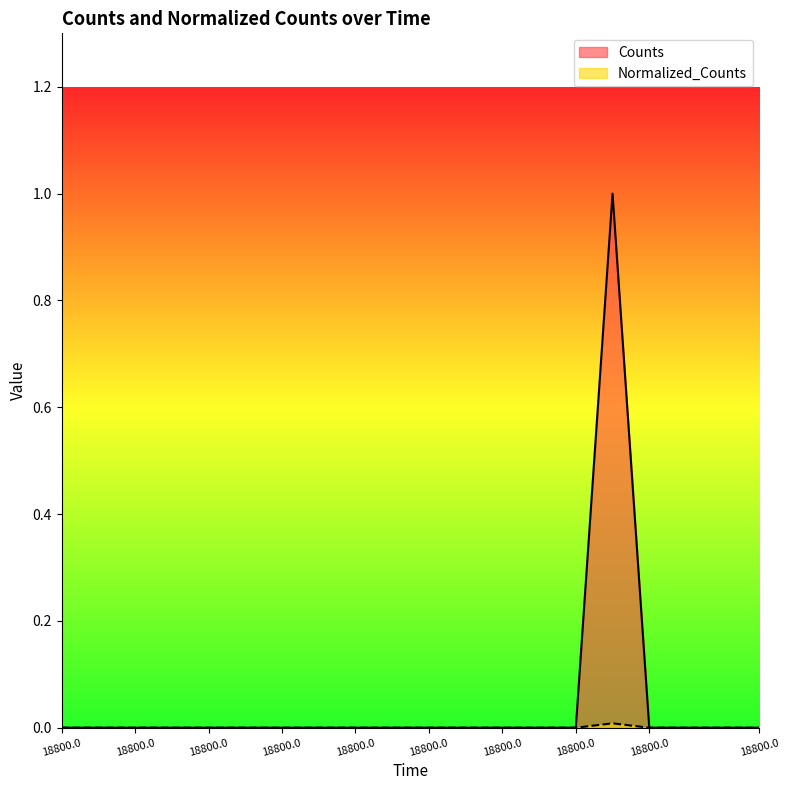

Count the Normalized_Counts values in the range 0 to 1.

20